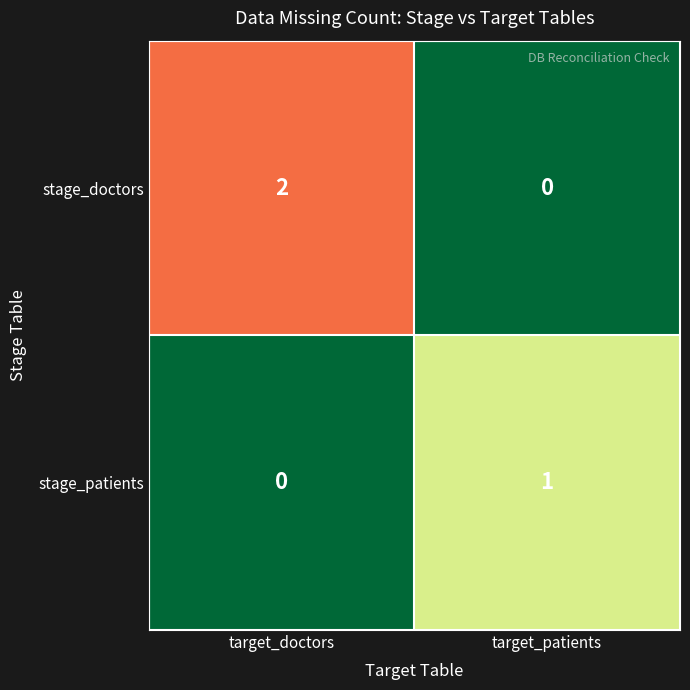

At which category is the sum across all series the highest?

target_doctors